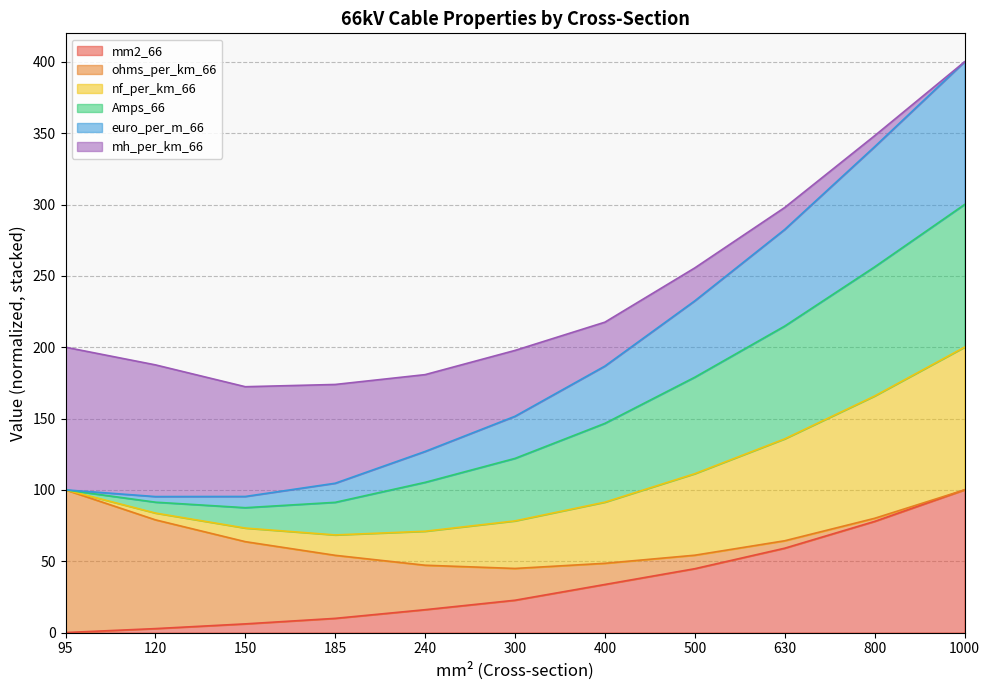

True or false: nf_per_km_66 and mm2_66 intersect in this chart.

False